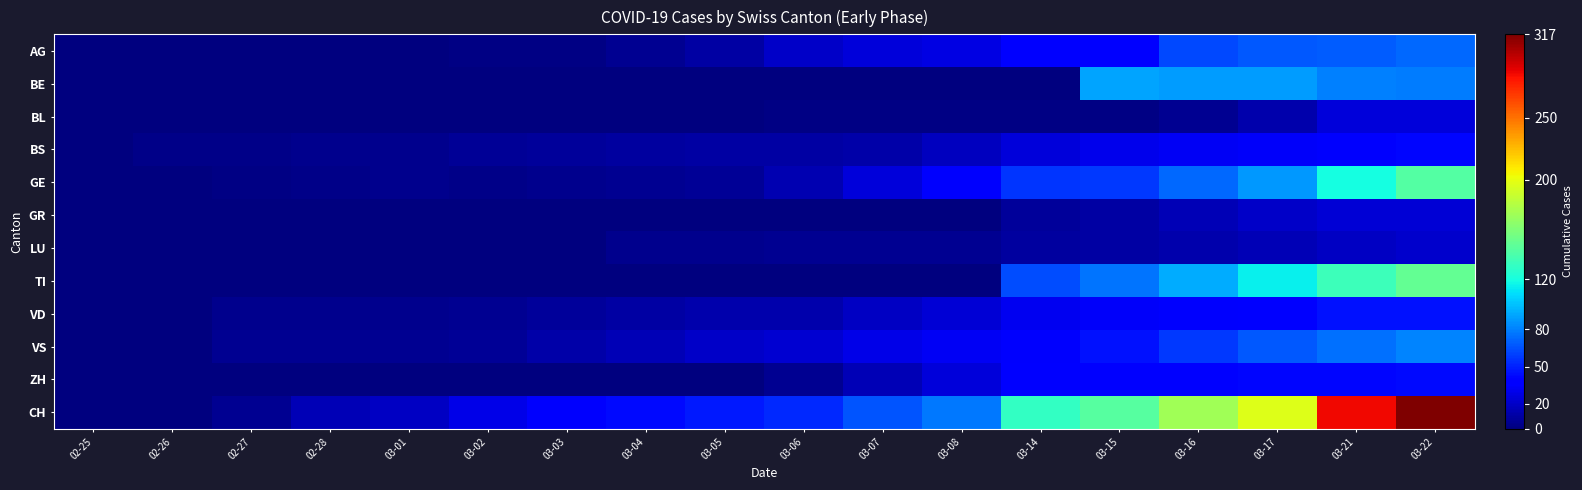

Reading left to right, extract all data points from this chart.

AG: 02-25=0	02-26=0	02-27=0	02-28=1	03-01=1	03-02=2	03-03=2	03-04=6	03-05=11	03-06=21	03-07=26	03-08=28	03-14=38	03-15=38	03-16=63	03-17=67	03-21=69	03-22=73
BE: 02-25=0	02-26=0	02-27=0	02-28=0	03-01=0	03-02=0	03-03=0	03-04=0	03-05=0	03-06=0	03-07=0	03-08=0	03-14=0	03-15=91	03-16=88	03-17=89	03-21=80	03-22=79
BL: 02-25=0	02-26=0	02-27=1	02-28=1	03-01=1	03-02=1	03-03=1	03-04=1	03-05=1	03-06=2	03-07=2	03-08=2	03-14=2	03-15=2	03-16=6	03-17=13	03-21=25	03-22=26
BS: 02-25=0	02-26=3	02-27=3	02-28=4	03-01=4	03-02=7	03-03=8	03-04=9	03-05=11	03-06=11	03-07=12	03-08=18	03-14=25	03-15=30	03-16=33	03-17=34	03-21=35	03-22=41
GE: 02-25=0	02-26=1	02-27=2	02-28=3	03-01=4	03-02=3	03-03=4	03-04=5	03-05=7	03-06=14	03-07=26	03-08=35	03-14=56	03-15=58	03-16=73	03-17=87	03-21=120	03-22=143
GR: 02-25=0	02-26=0	02-27=0	02-28=0	03-01=0	03-02=0	03-03=0	03-04=0	03-05=0	03-06=0	03-07=0	03-08=0	03-14=8	03-15=11	03-16=16	03-17=21	03-21=24	03-22=24
LU: 02-25=0	02-26=0	02-27=0	02-28=0	03-01=0	03-02=1	03-03=1	03-04=4	03-05=4	03-06=5	03-07=6	03-08=6	03-14=9	03-15=10	03-16=13	03-17=16	03-21=19	03-22=22
TI: 02-25=0	02-26=0	02-27=0	02-28=0	03-01=0	03-02=0	03-03=0	03-04=0	03-05=0	03-06=0	03-07=0	03-08=0	03-14=64	03-15=76	03-16=94	03-17=114	03-21=134	03-22=149
VD: 02-25=0	02-26=0	02-27=4	02-28=4	03-01=4	03-02=6	03-03=8	03-04=10	03-05=13	03-06=13	03-07=19	03-08=24	03-14=31	03-15=34	03-16=35	03-17=40	03-21=45	03-22=45
VS: 02-25=0	02-26=0	02-27=6	02-28=6	03-01=6	03-02=7	03-03=12	03-04=15	03-05=20	03-06=23	03-07=29	03-08=33	03-14=35	03-15=45	03-16=57	03-17=67	03-21=75	03-22=81
ZH: 02-25=0	02-26=0	02-27=0	02-28=0	03-01=0	03-02=0	03-03=0	03-04=0	03-05=0	03-06=5	03-07=16	03-08=25	03-14=38	03-15=39	03-16=40	03-17=41	03-21=42	03-22=43
CH: 02-25=0	02-26=1	02-27=5	02-28=16	03-01=19	03-02=29	03-03=35	03-04=43	03-05=48	03-06=53	03-07=66	03-08=78	03-14=131	03-15=144	03-16=173	03-17=196	03-21=285	03-22=317